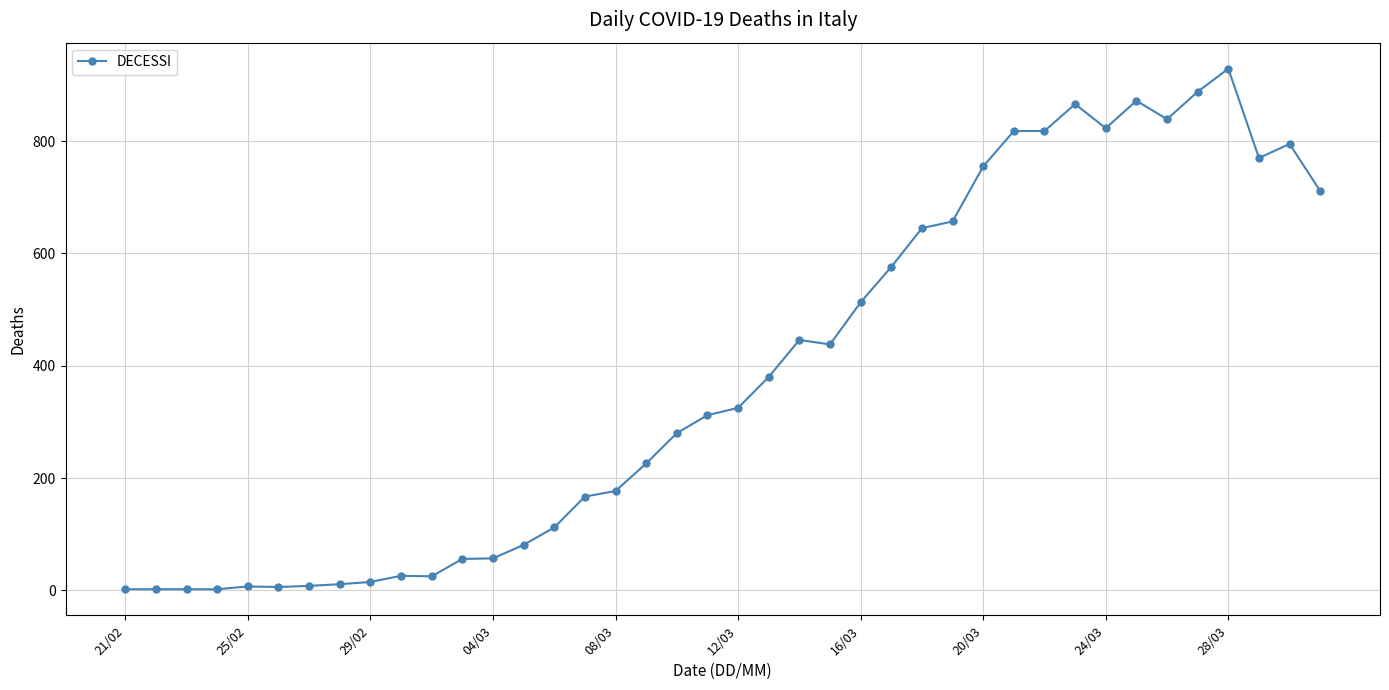

What is the difference between the maximum and minimum values?

927